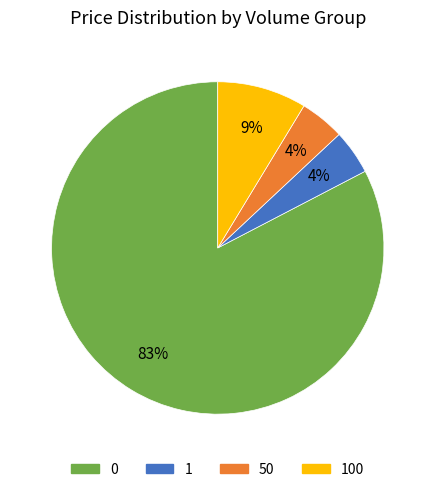

To the nearest percent, what is the average slice percentage?

25%